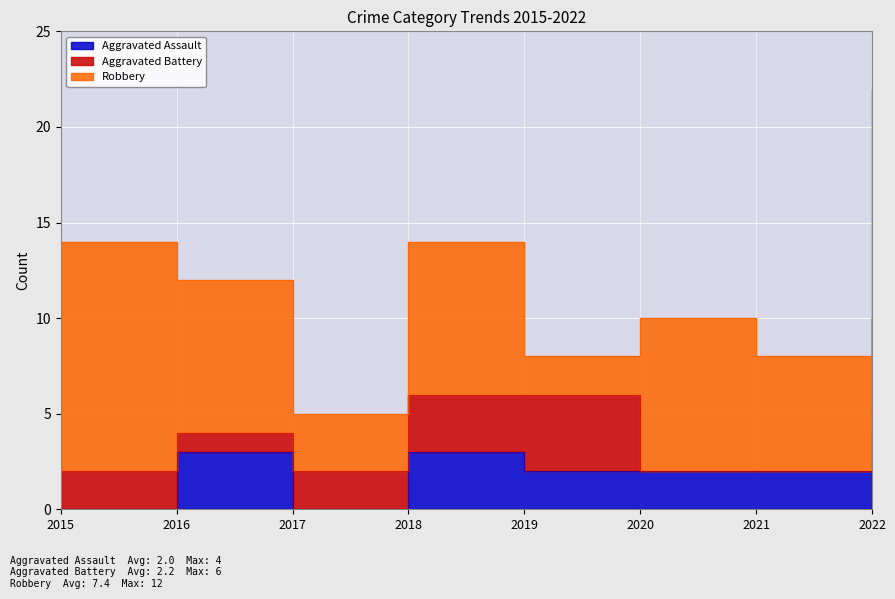

What is the difference between the Aggravated Assault values at 2022 and 2020?

2